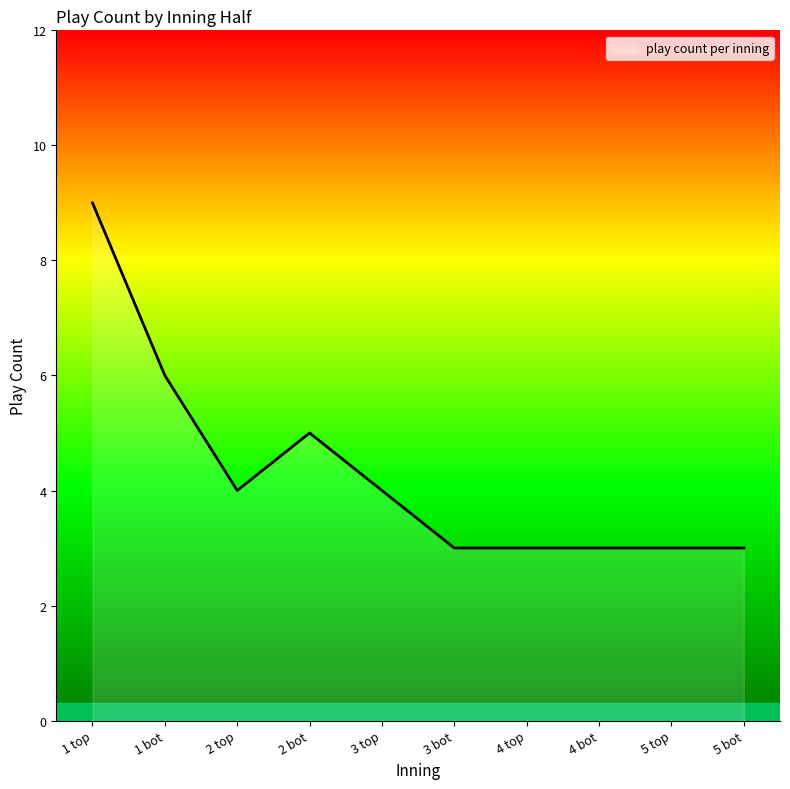

What position from the right is 2 top?

8